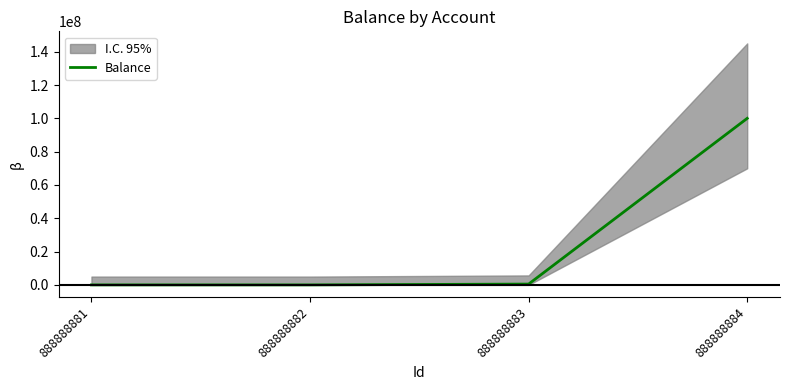

Between 888888884 and 888888881, which is larger?

888888884